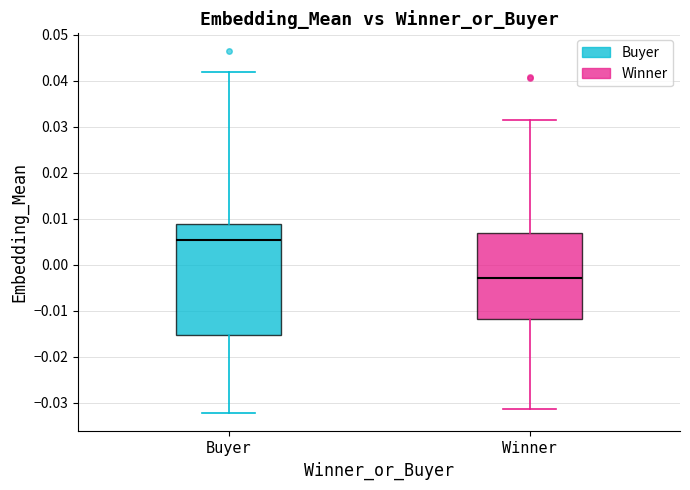

Which box is the tallest, from its lower edge to its upper edge?

Buyer